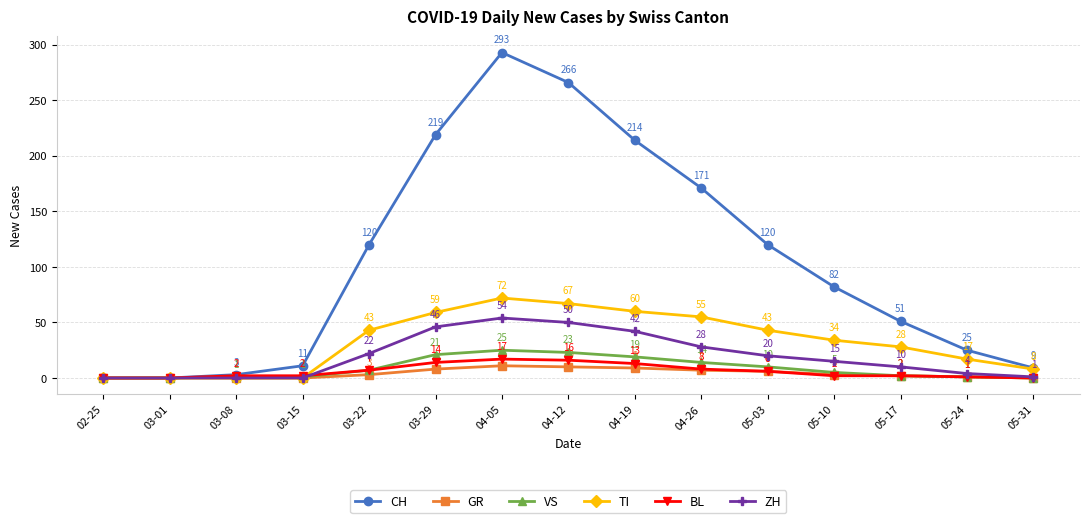

The VS series shows 1 at 03-15. True or false?

True